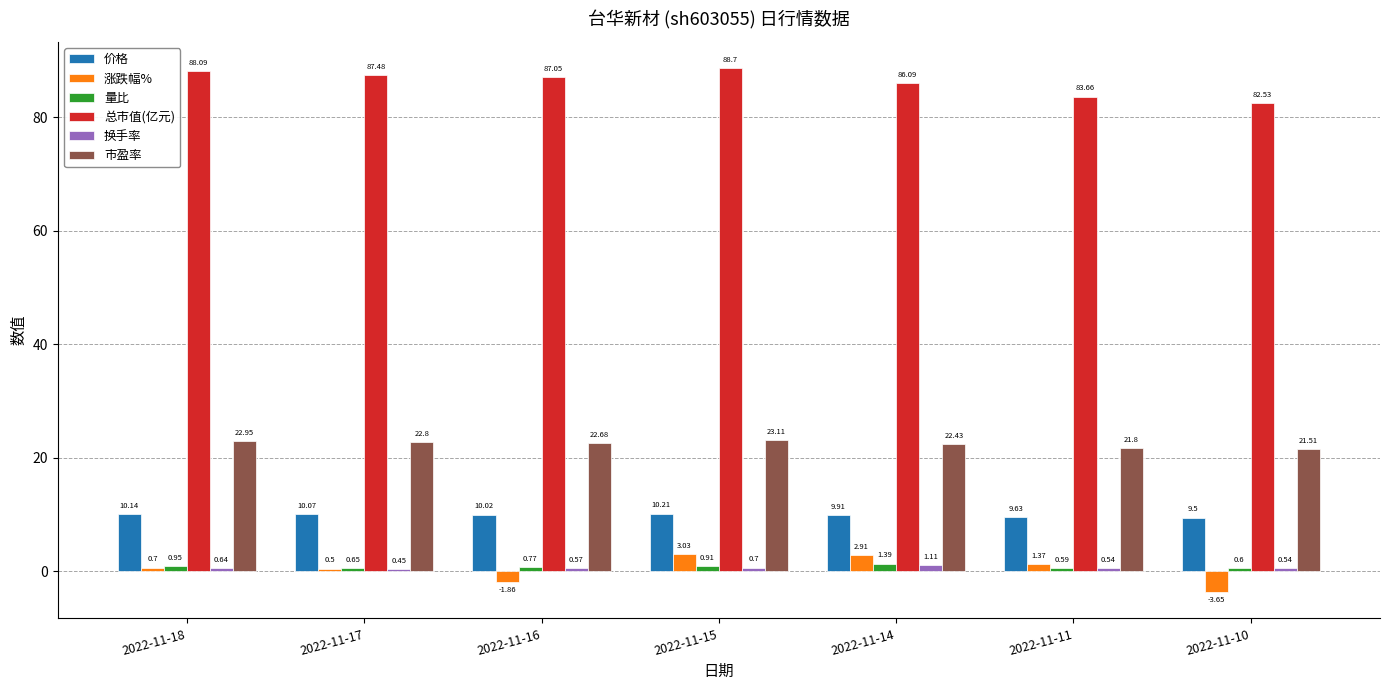

Which series has the widest spread of values?

涨跌幅%